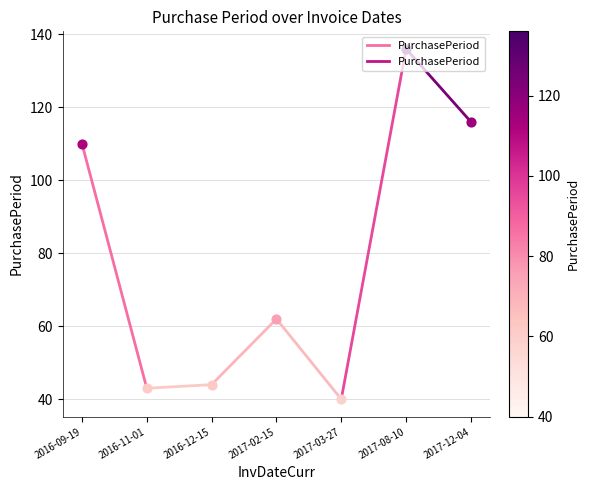

What is the change in value from 2016-09-19 to 2016-11-01?

-67